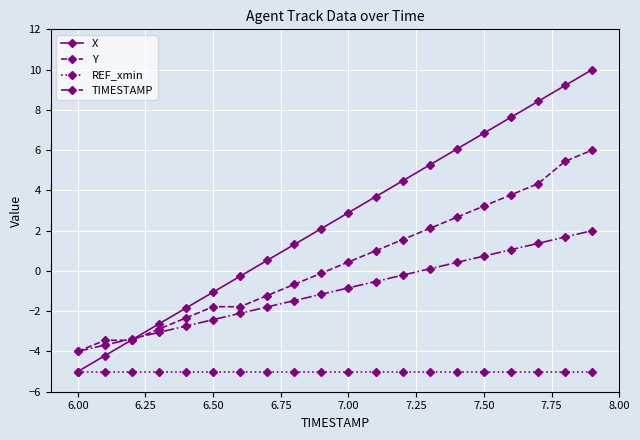

Which series has the widest spread of values?

X